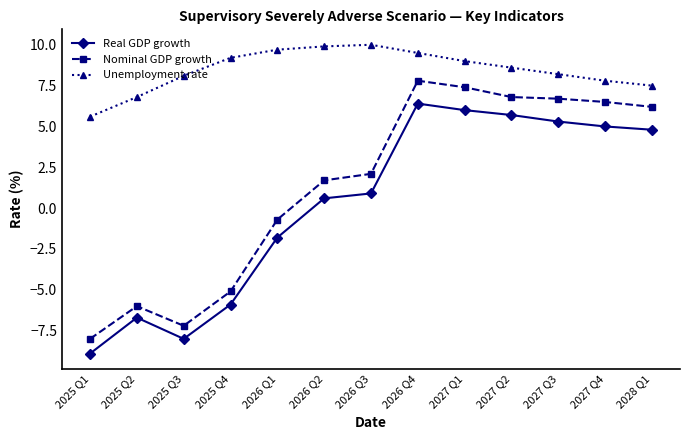

What is the spread (max minus min) of values at 2027 Q1?

3.0